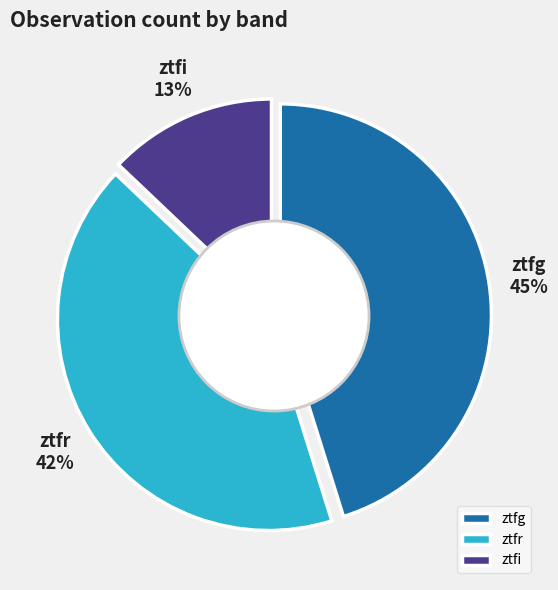

How many slices are in this pie chart?

3